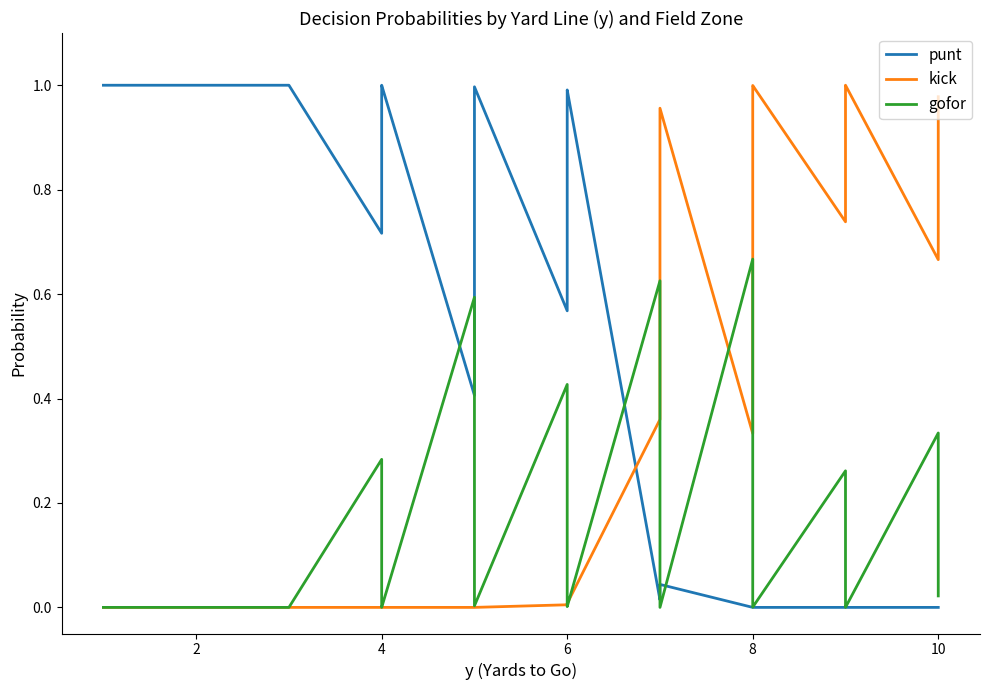

Rank the series by their maximum value, from highest to lowest.

punt, kick, gofor